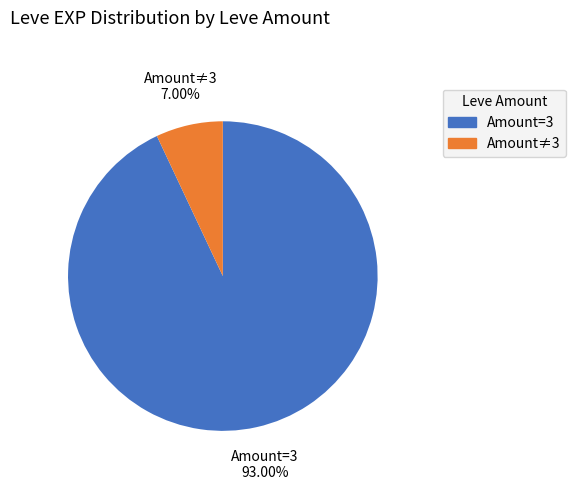

Is there any slice that represents more than half of the pie?

Yes